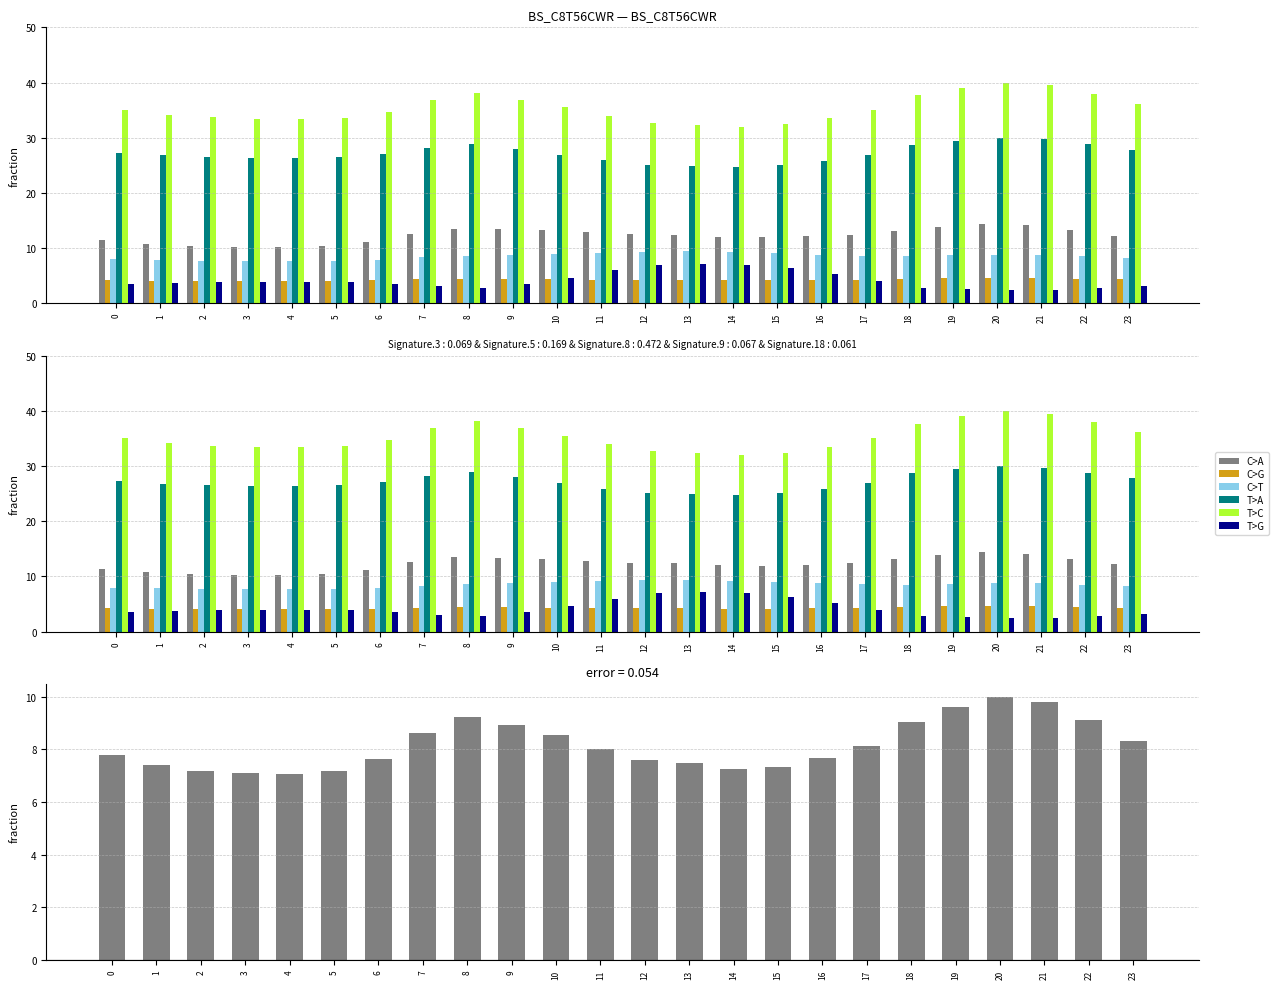

What is the maximum value for C>T?

9.4